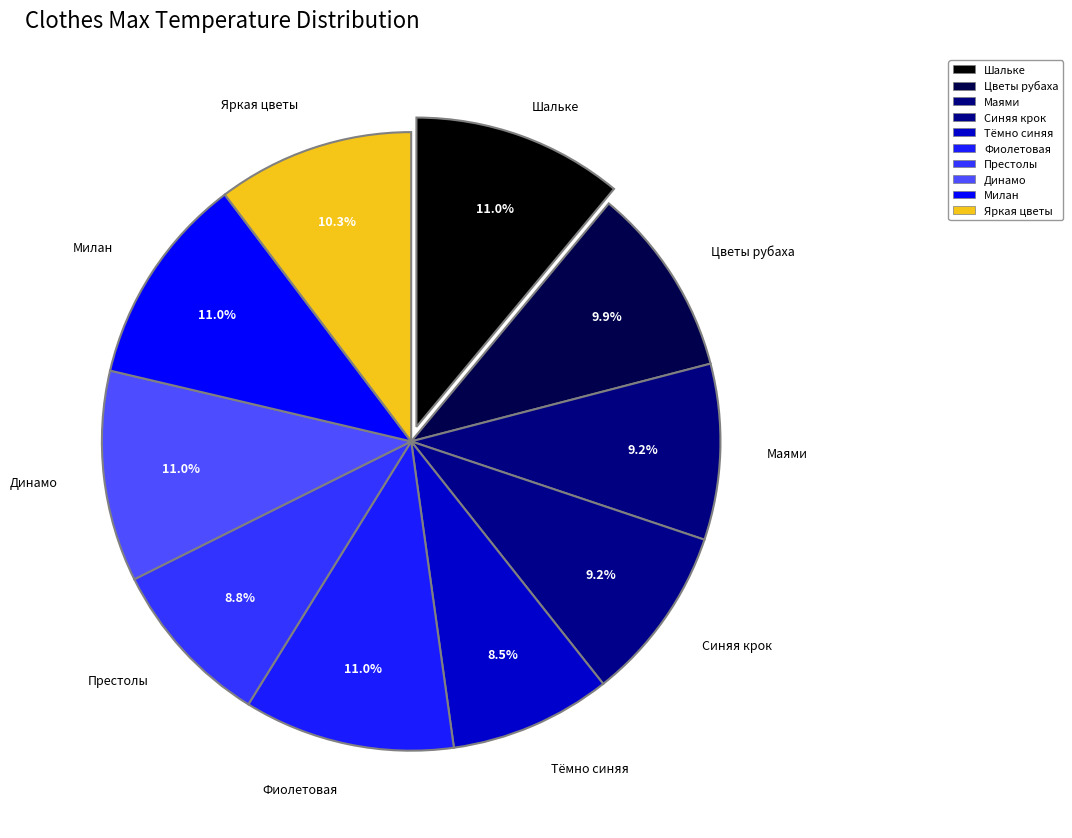

Rank the categories by value from highest to lowest.

Шальке, Фиолетовая, Динамо, Милан, Яркая цветы, Цветы рубаха, Маями, Синяя крок, Престолы, Тёмно синяя